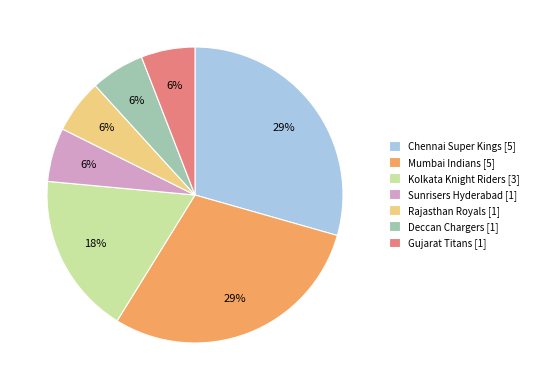

True or false: Chennai Super Kings accounts for 24% of the total.

False